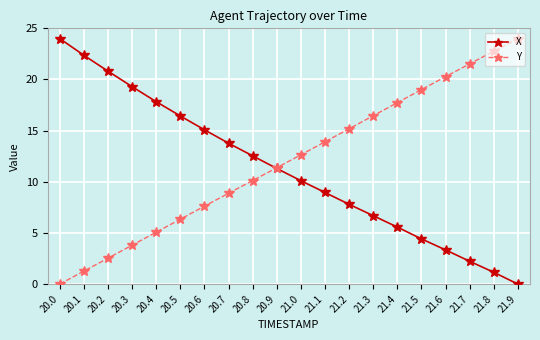

Is the value of X at 21.6 greater than the value of Y at 21.3?

No